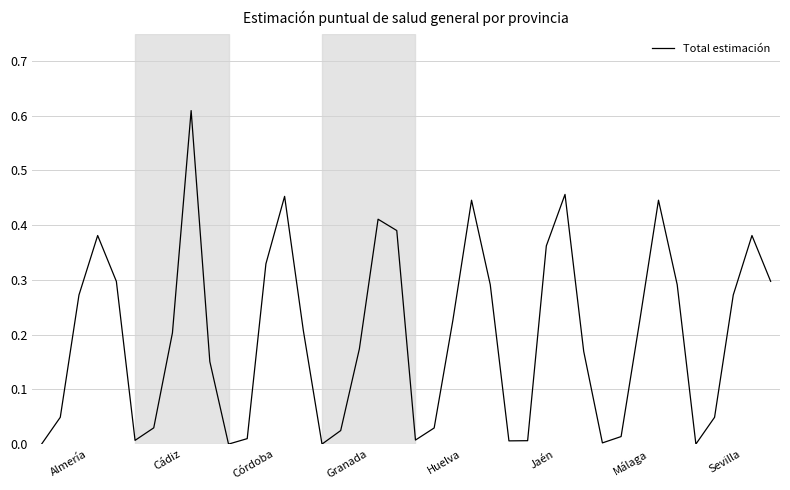

Is this an area chart (filled region under the line)?

No